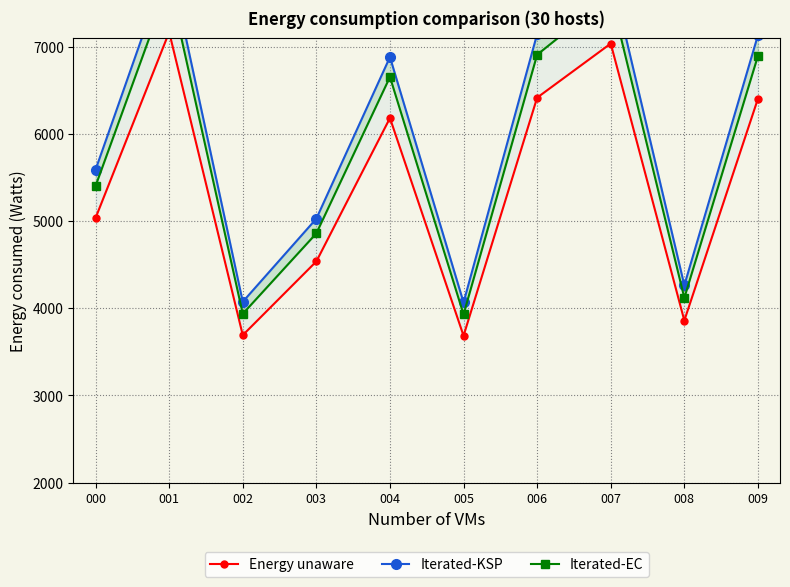

What is the value of the Iterated-KSP point at the 7th from the left?

7143.1